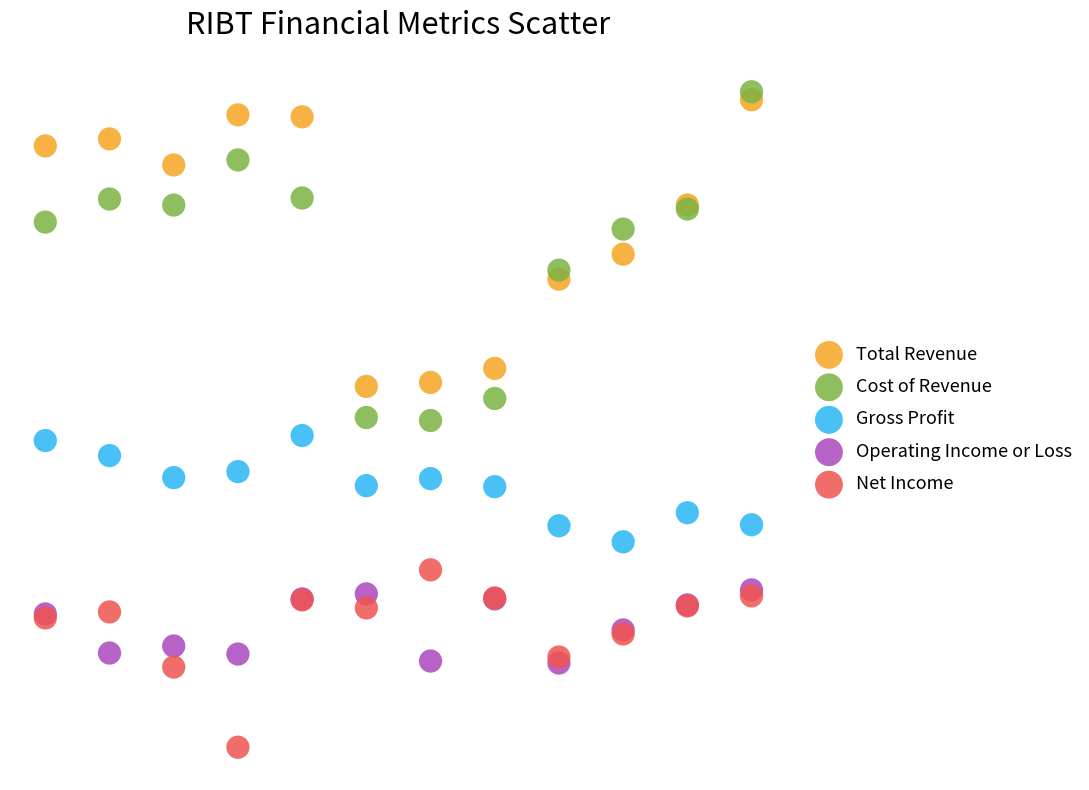

What are all the series names shown in the legend?

Total Revenue, Cost of Revenue, Gross Profit, Operating Income or Loss, Net Income